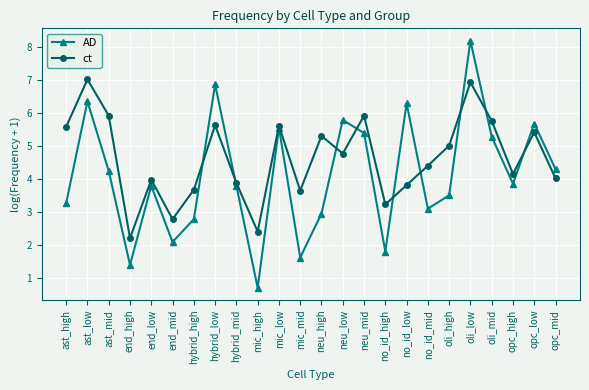

Rank the series at neu_high from highest to lowest value.

ct, AD